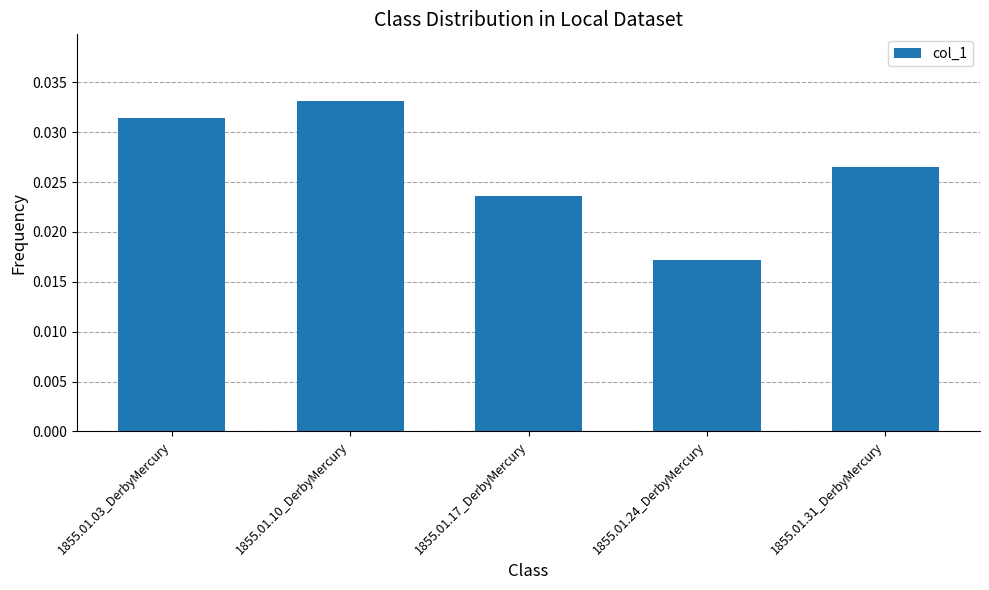

Between 1855.01.17_DerbyMercury and 1855.01.03_DerbyMercury, which is larger?

1855.01.03_DerbyMercury